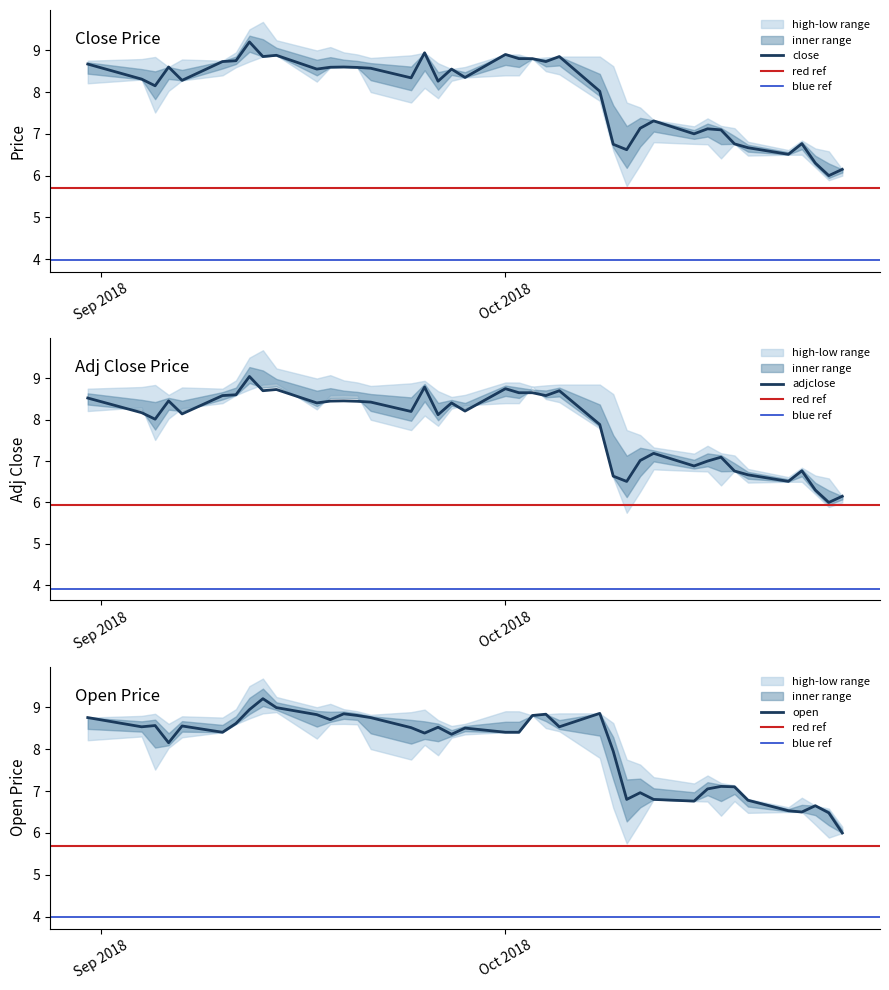

What is the highest value of the close series?

9.2